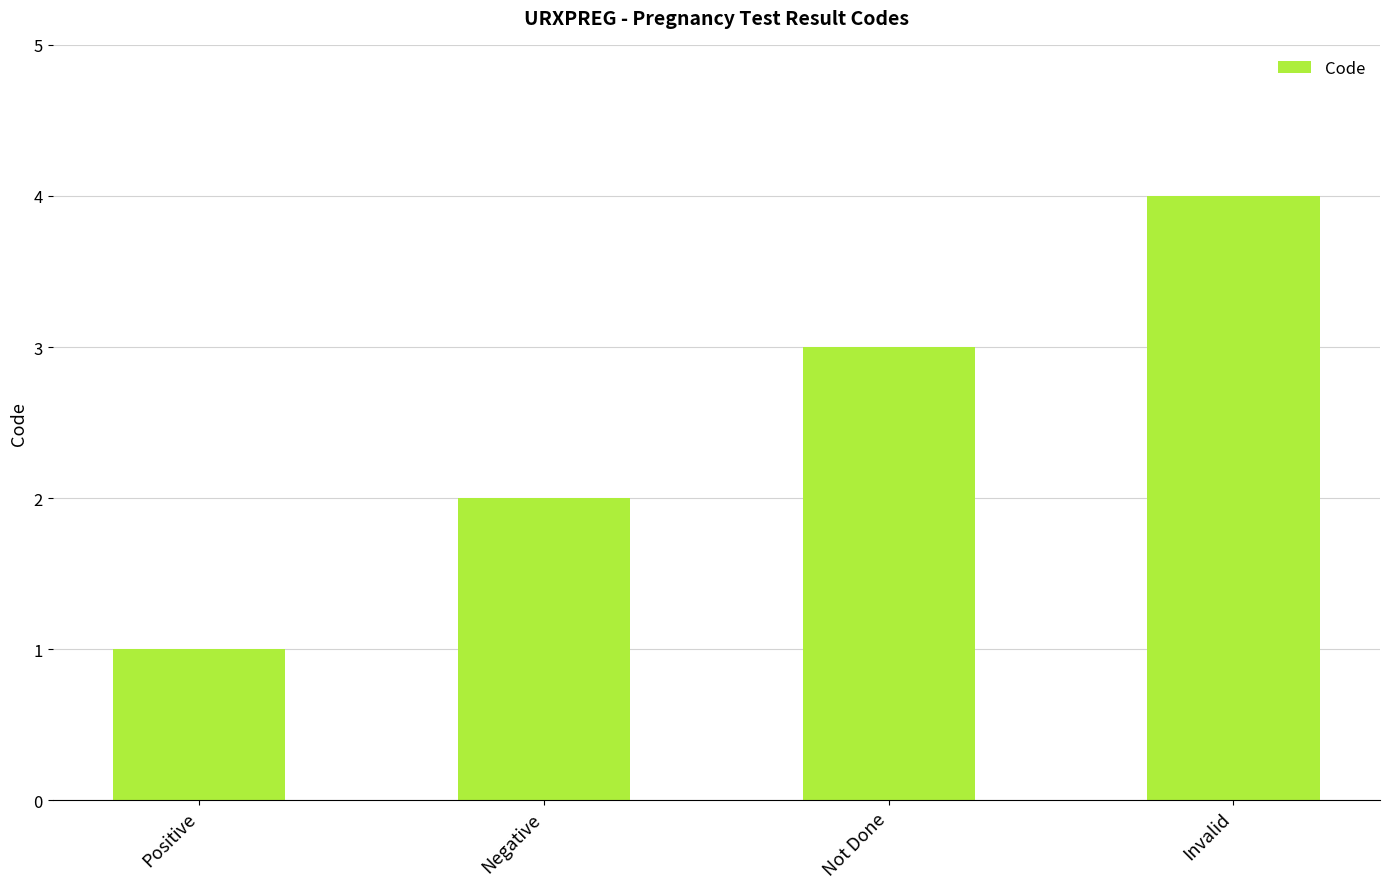

How many bars are there in total?

4